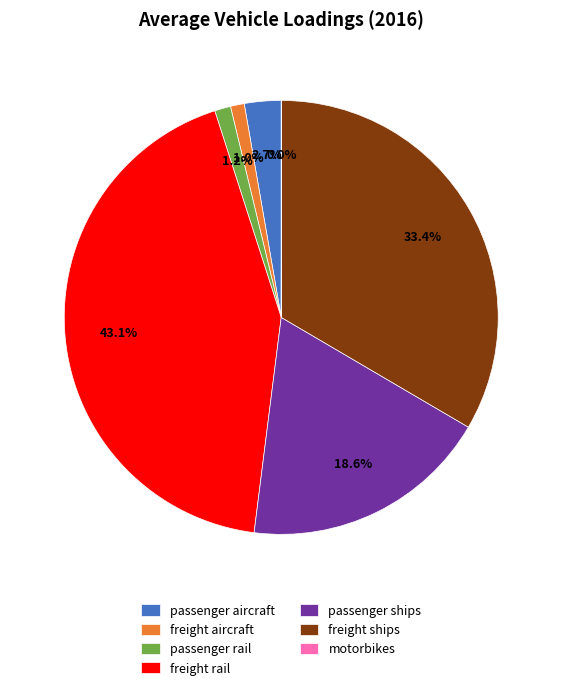

What percentage is NOT represented by freight ships?

66.6%